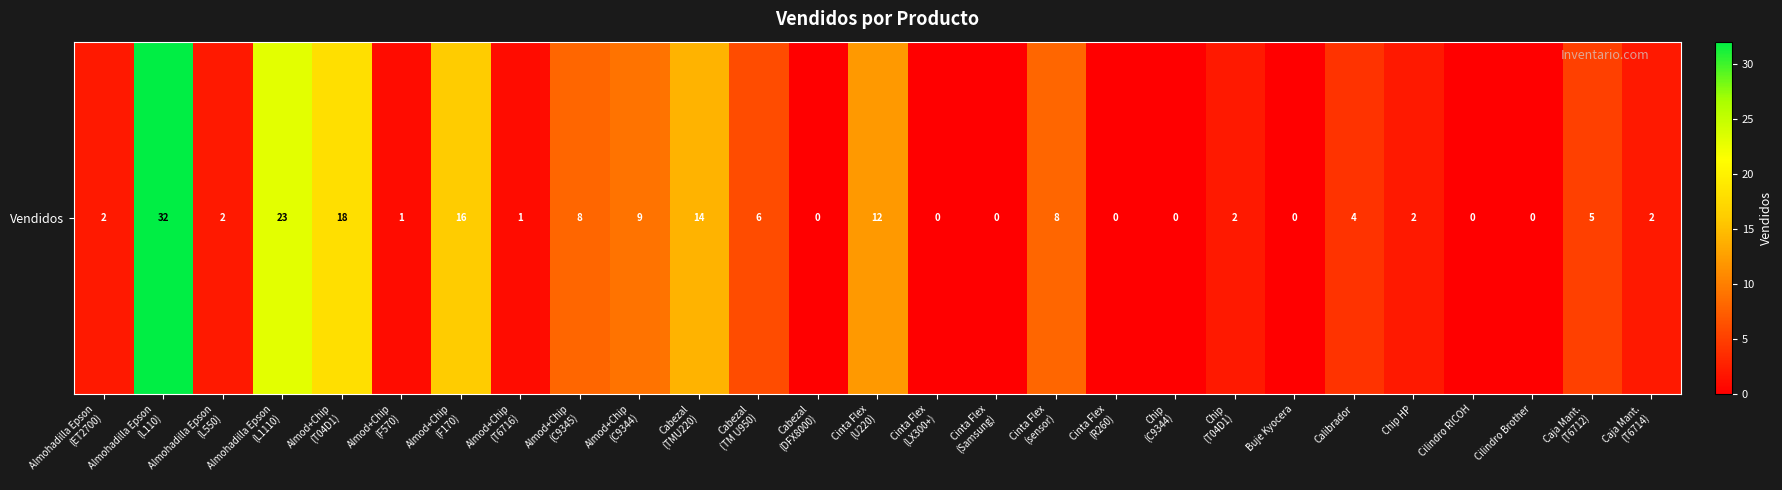

How many distinct data groups are displayed?

1